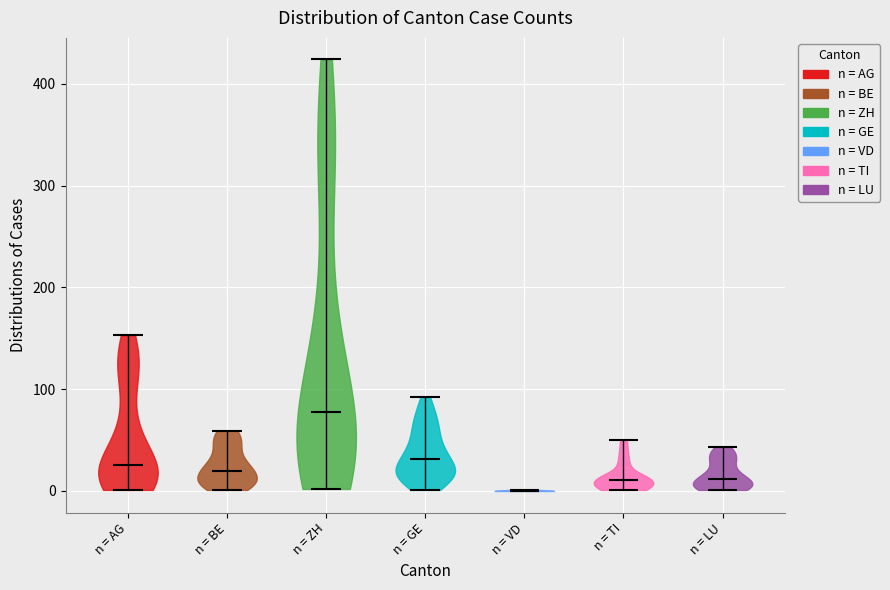

Which violin has the highest median line?

n = ZH